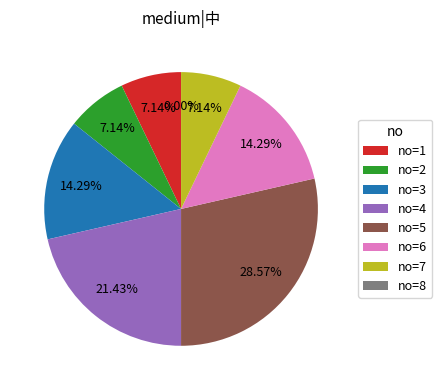

Count the number of slices in the pie.

8